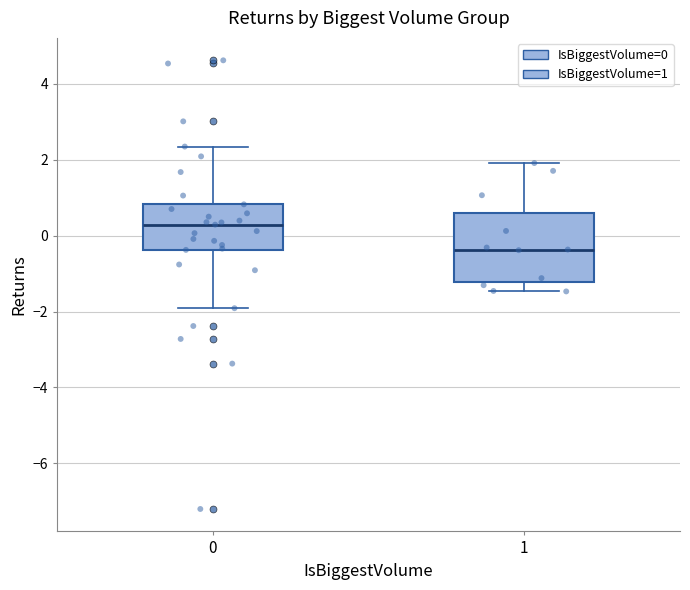

Reading left to right, transcribe this box plot: for each box, give where its median line is, the range the box spans, and where its two whiskers end, as read against the y-axis. The values are not printed on the chart, so give them approximately, as read against the axis.

0: median 0.2, box -0.4 to 0.8, whiskers -2.0 to 2.4
1: median -0.4, box -1.2 to 0.6, whiskers -1.4 to 2.0